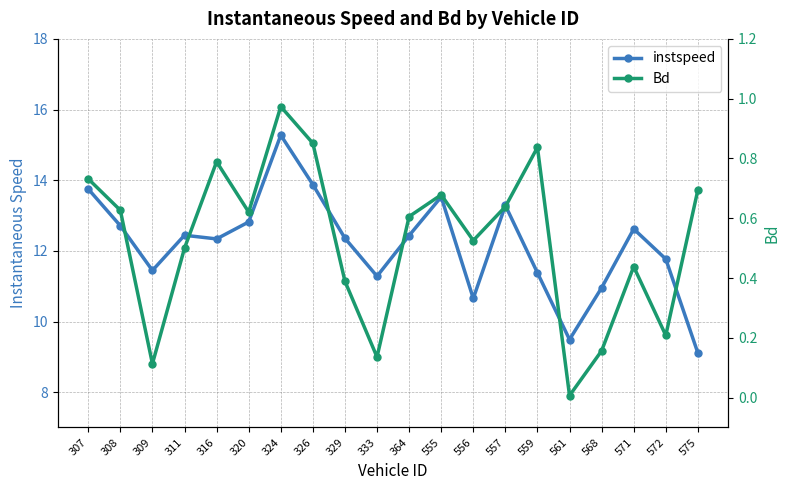

True or false: instspeed and Bd intersect in this chart.

False